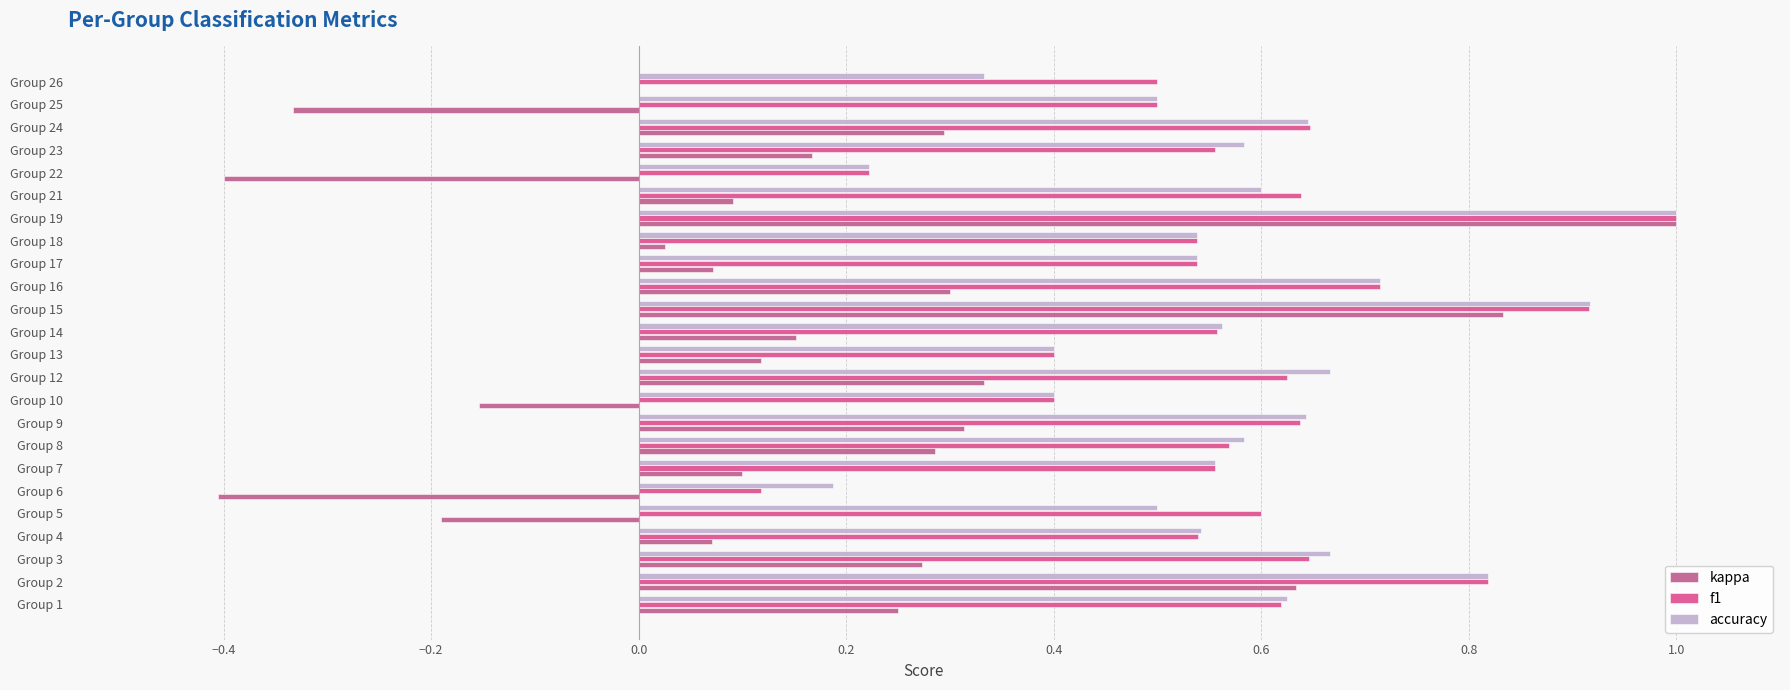

Count the number of data series in this chart.

3